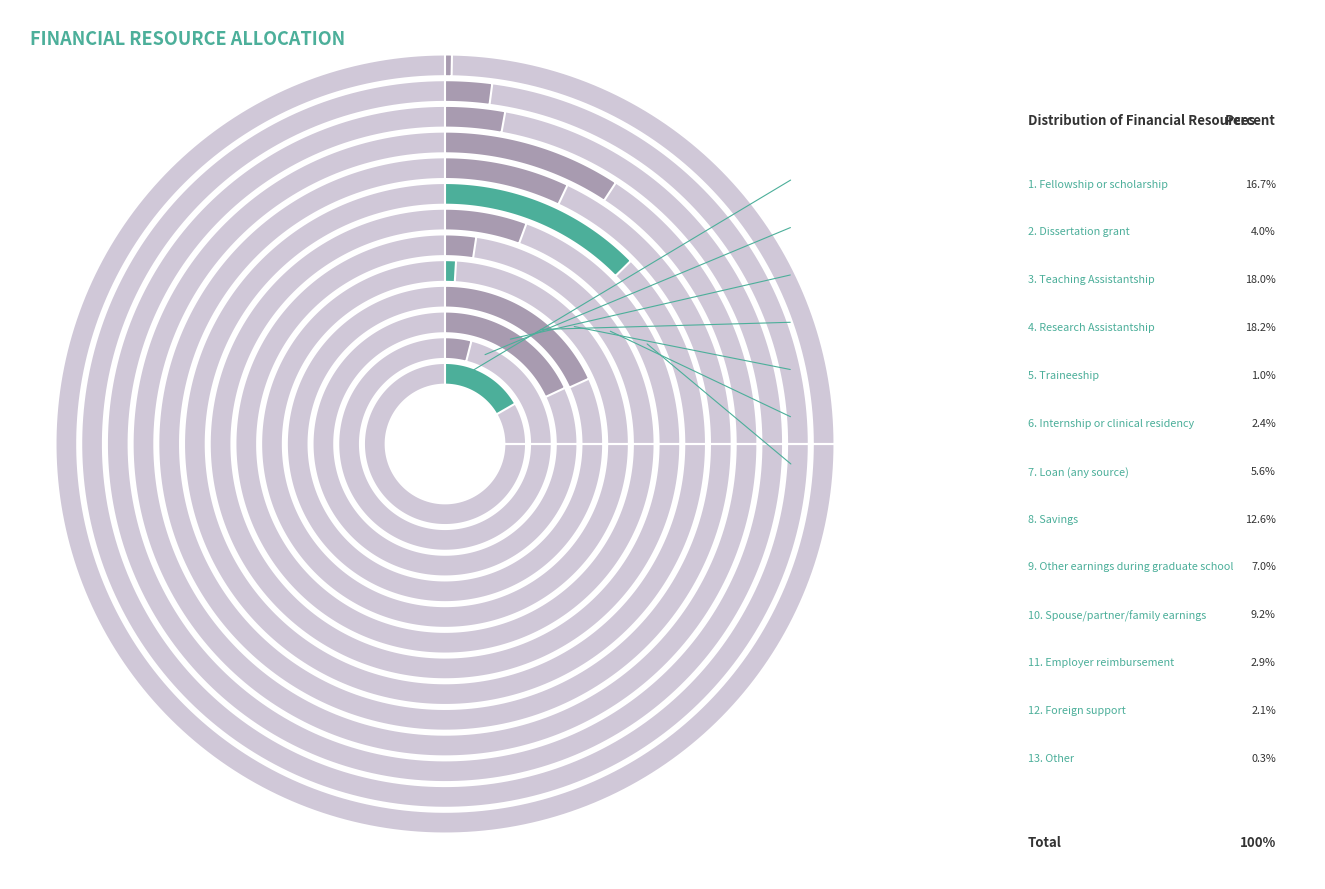

How many slices are in this pie chart?

13